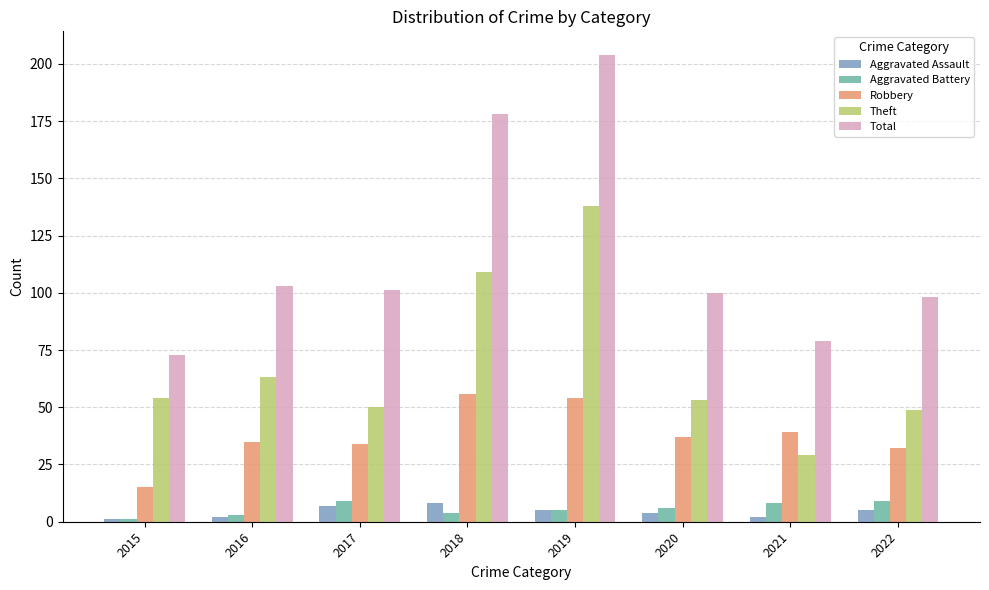

What is the total value across all series at 2019?

406